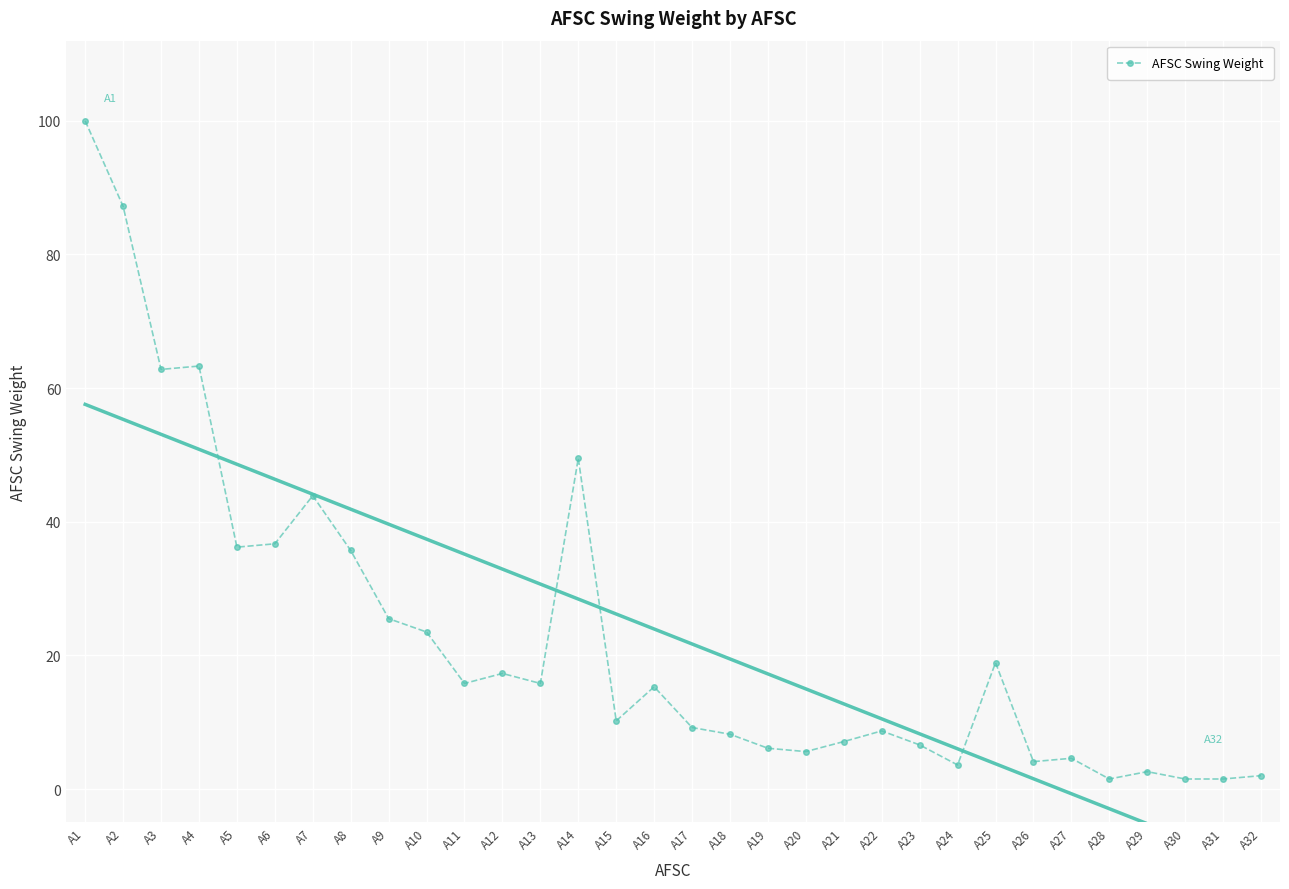

Approximately how many times larger is the value at A16 compared to A20?

2.7